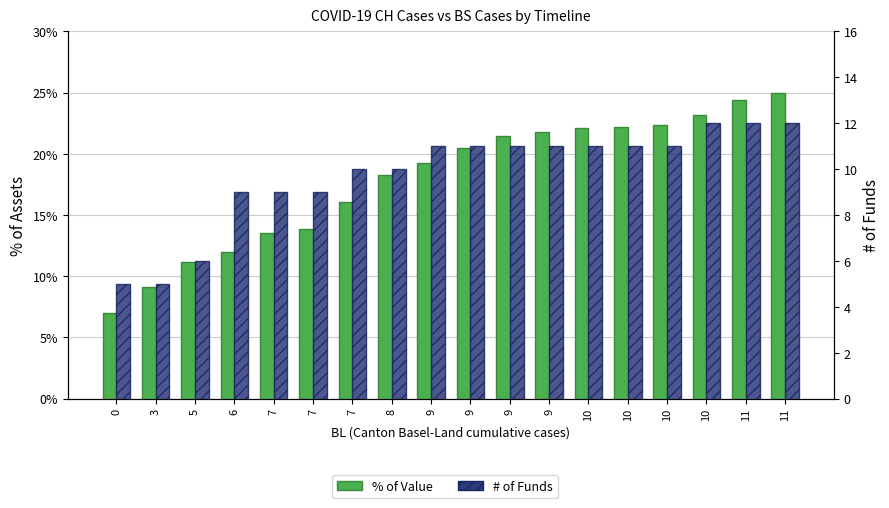

Is it true that % of Value equals 22.5 at 7?

False